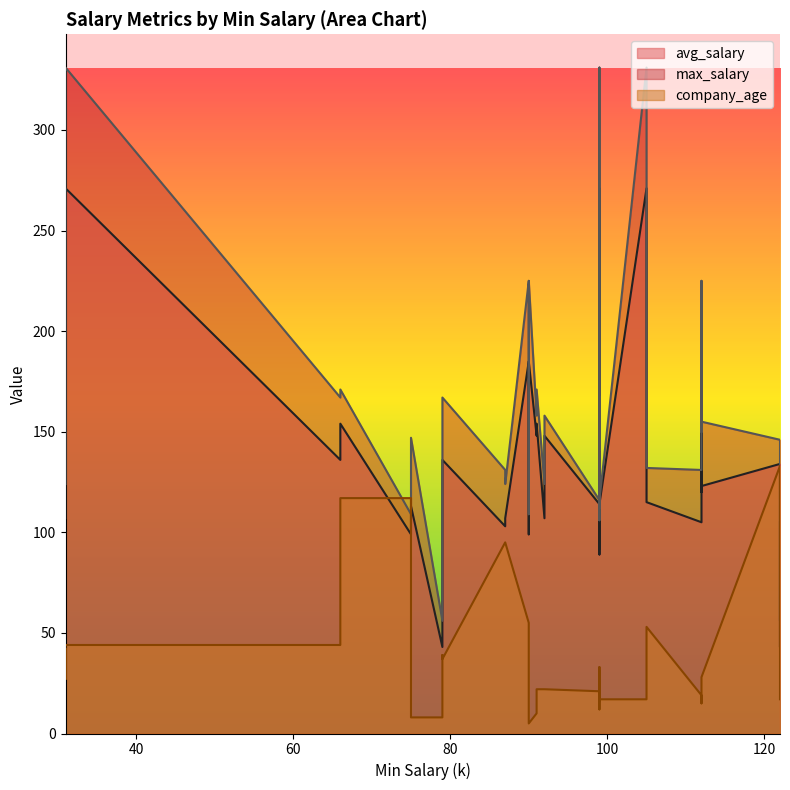

How many categories are shown in the chart?

40